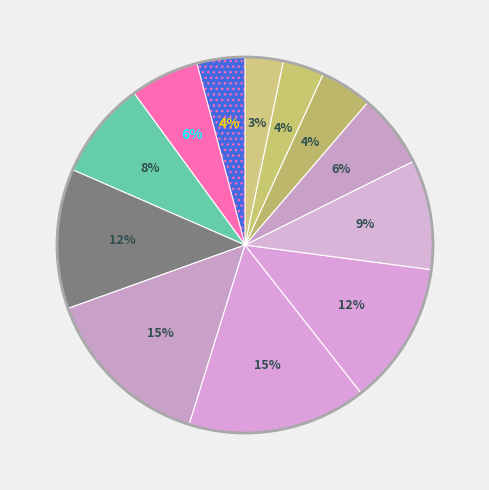

To the nearest percent, what is the difference between the largest and smallest slice percentages?

12%